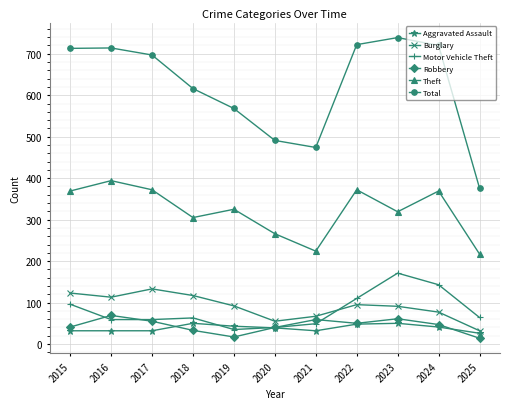

What is the difference between the second highest and minimum values in the Robbery series?

47